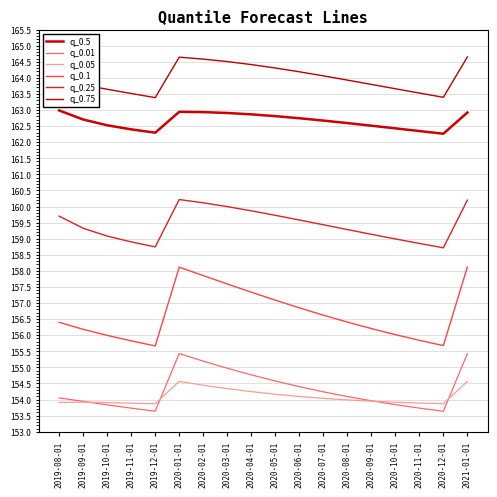

What value does the q_0.1 series have at 2020-04-01?

157.3